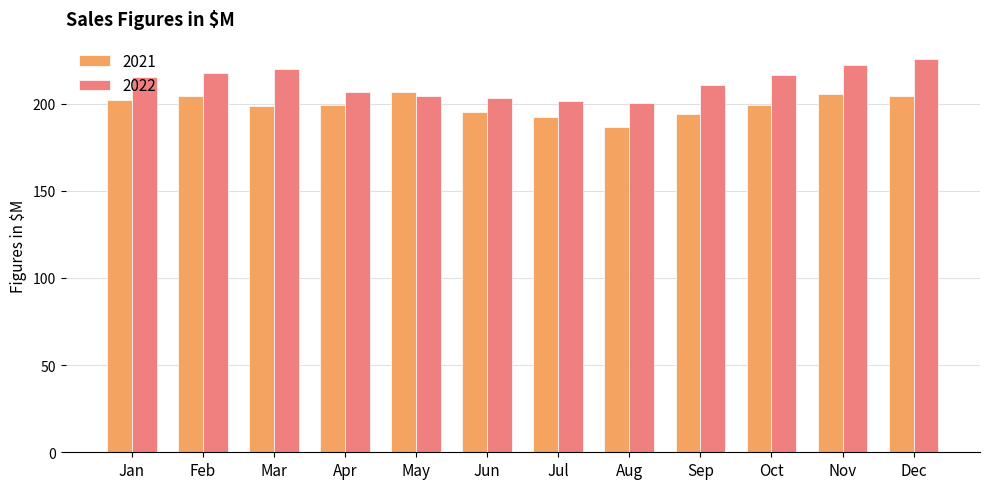

The value of 2022 at Aug is 200.6. True or false?

True